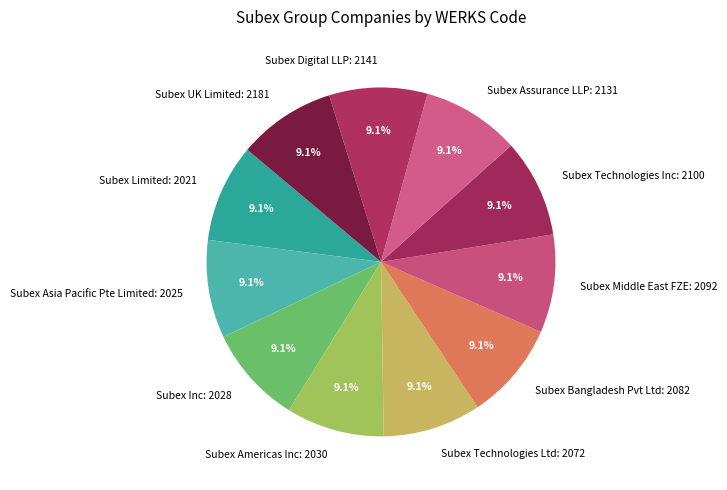

What percentage is the Subex Americas Inc slice, to the nearest percent?

9%